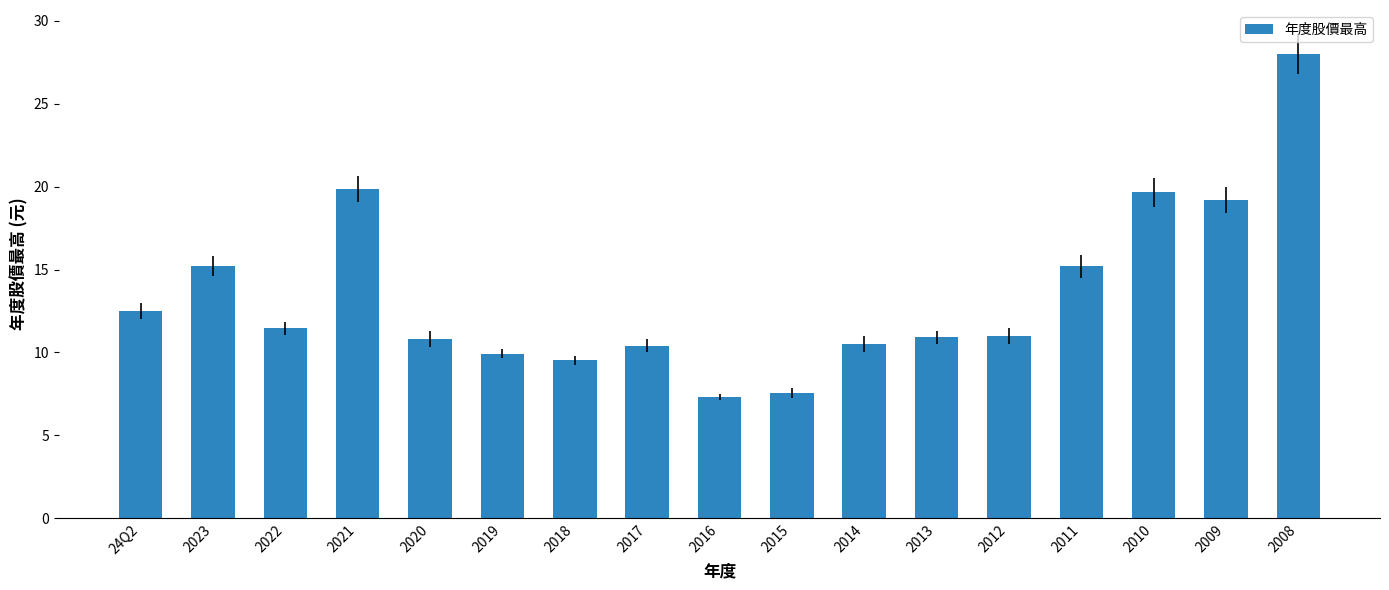

The value at 2015 is 7.5. True or false?

True